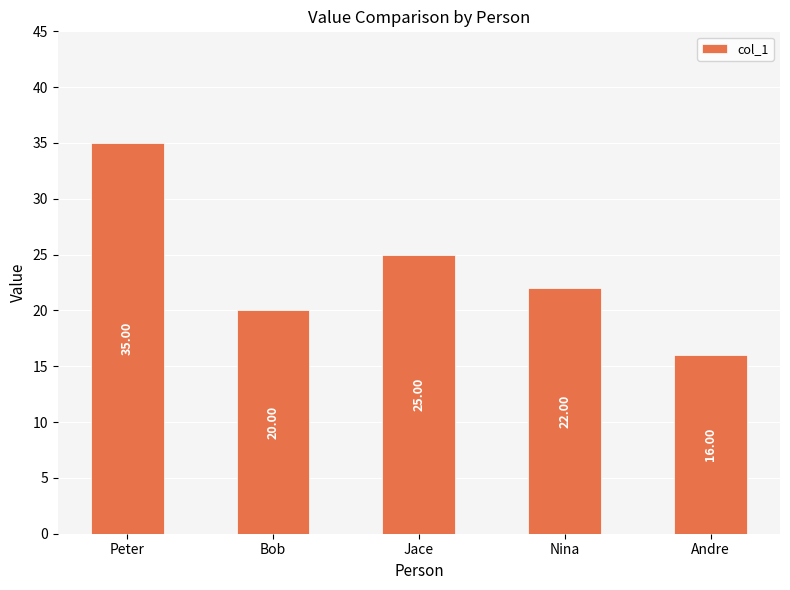

Rank the categories by value from lowest to highest.

Andre, Bob, Nina, Jace, Peter